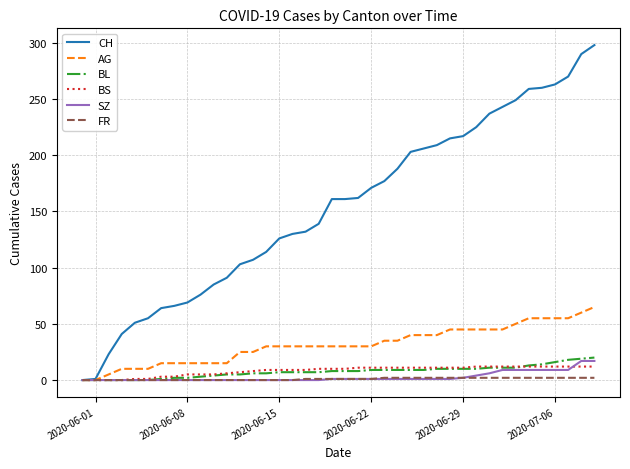

What is the greatest value displayed?

298